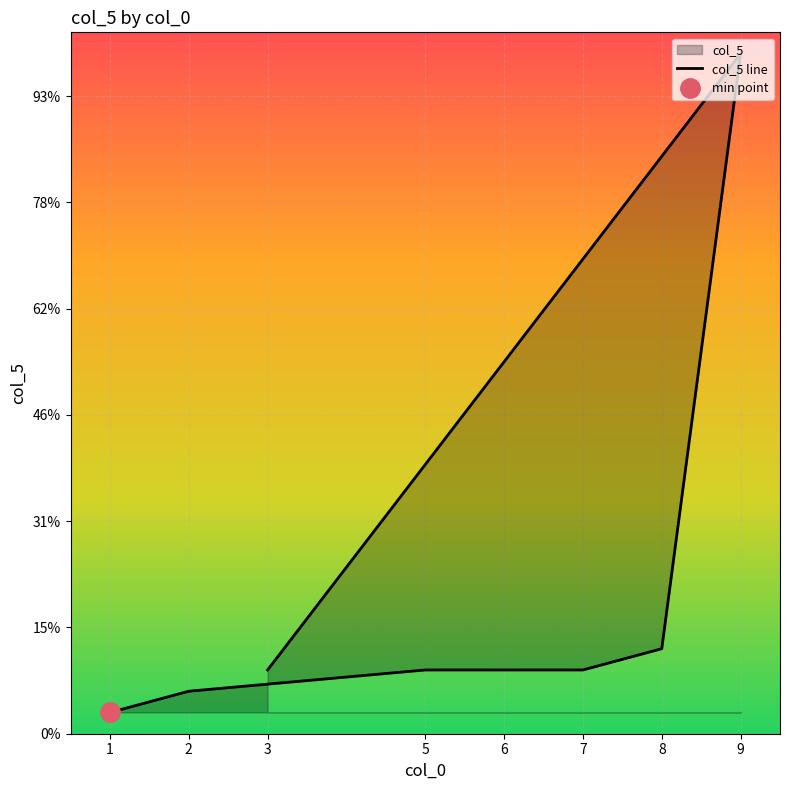

Rank the categories by value from lowest to highest.

1, 2, 5, 6, 7, 3, 8, 9